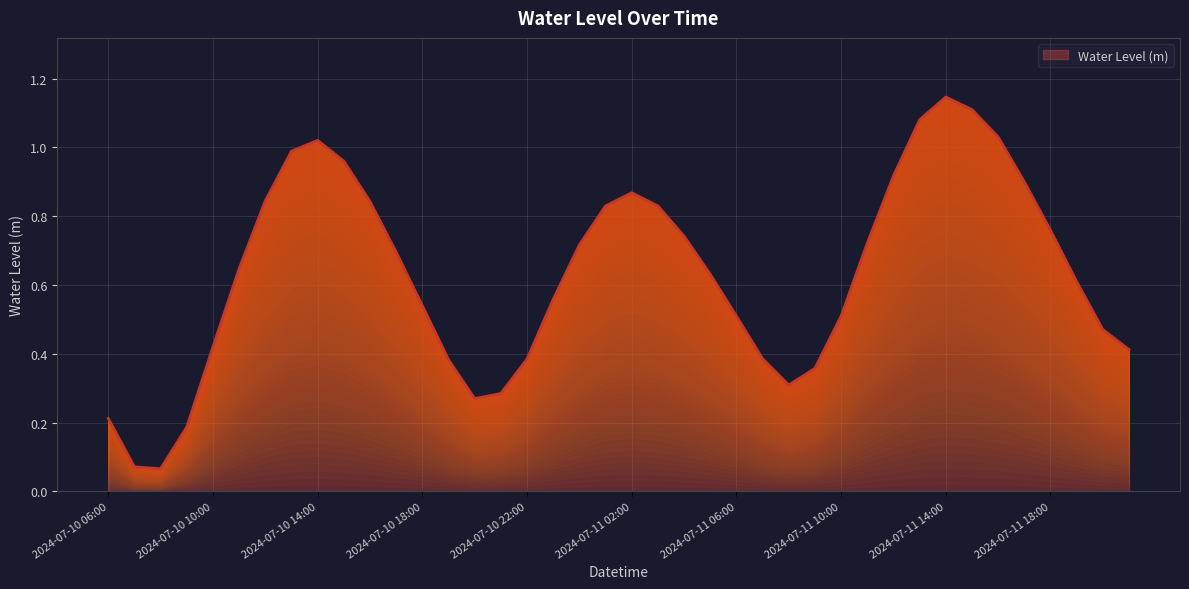

What position from the left is 2024-07-10 21:00?

16